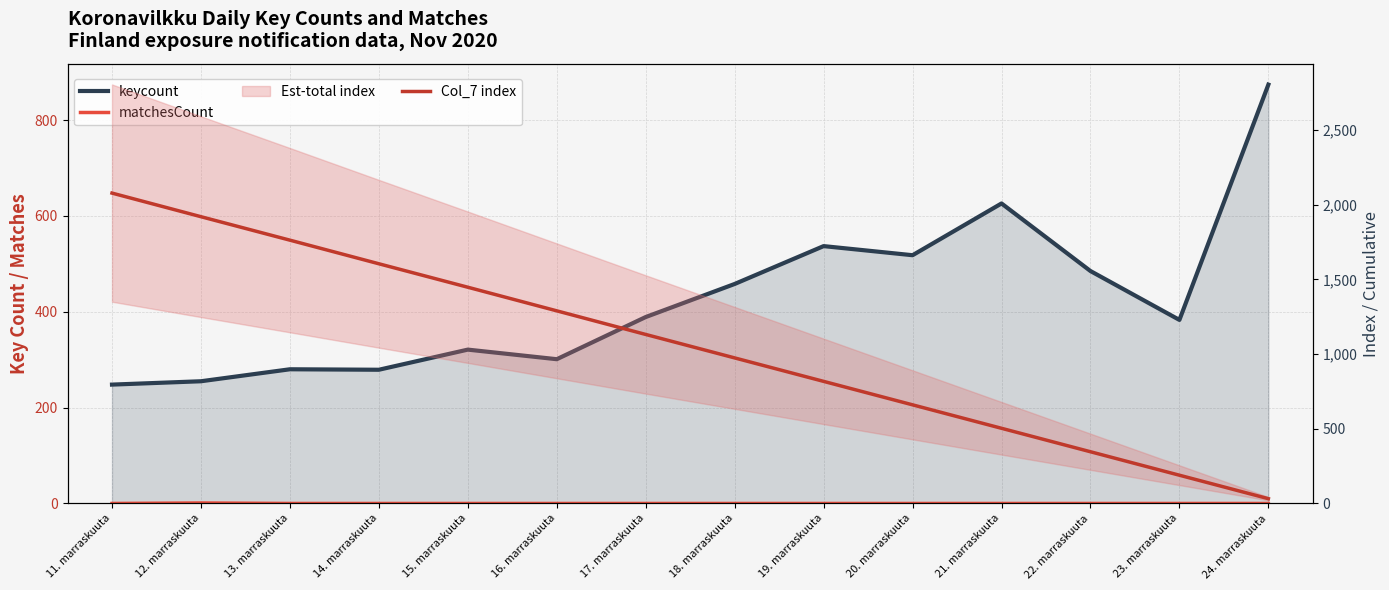

At how many categories does at least one series exceed 729?

10